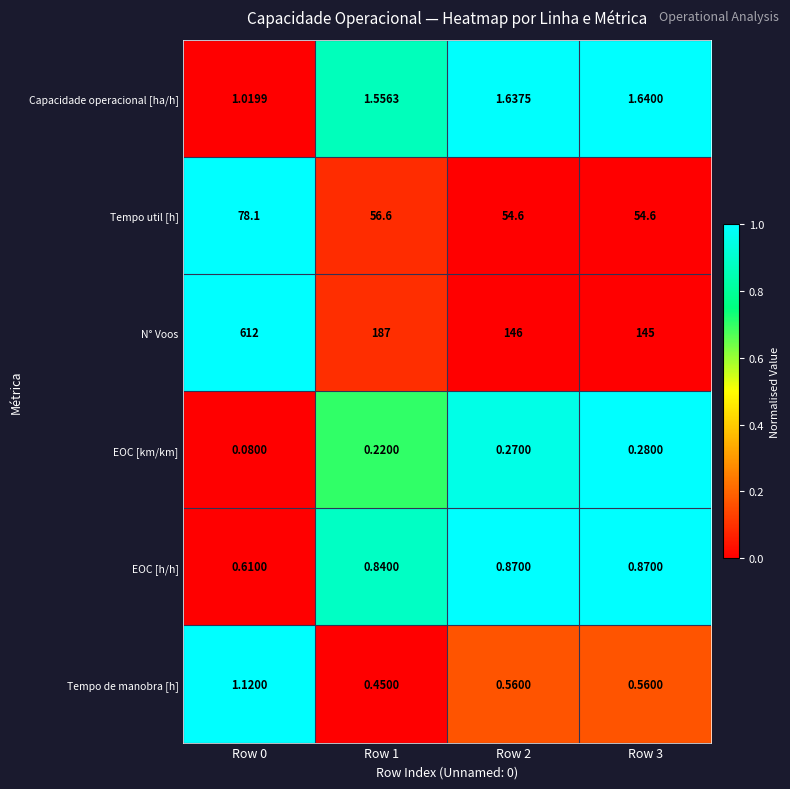

What is the spread (max minus min) of values at Row 2?

145.7